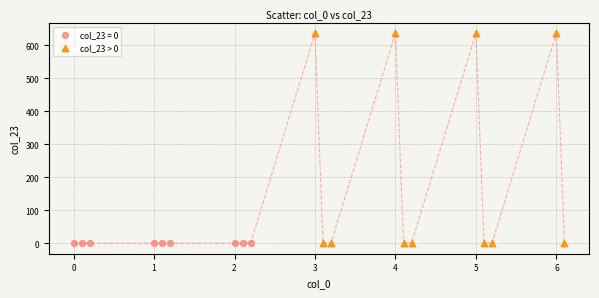

Which series contains the highest Y value?

col_23 > 0